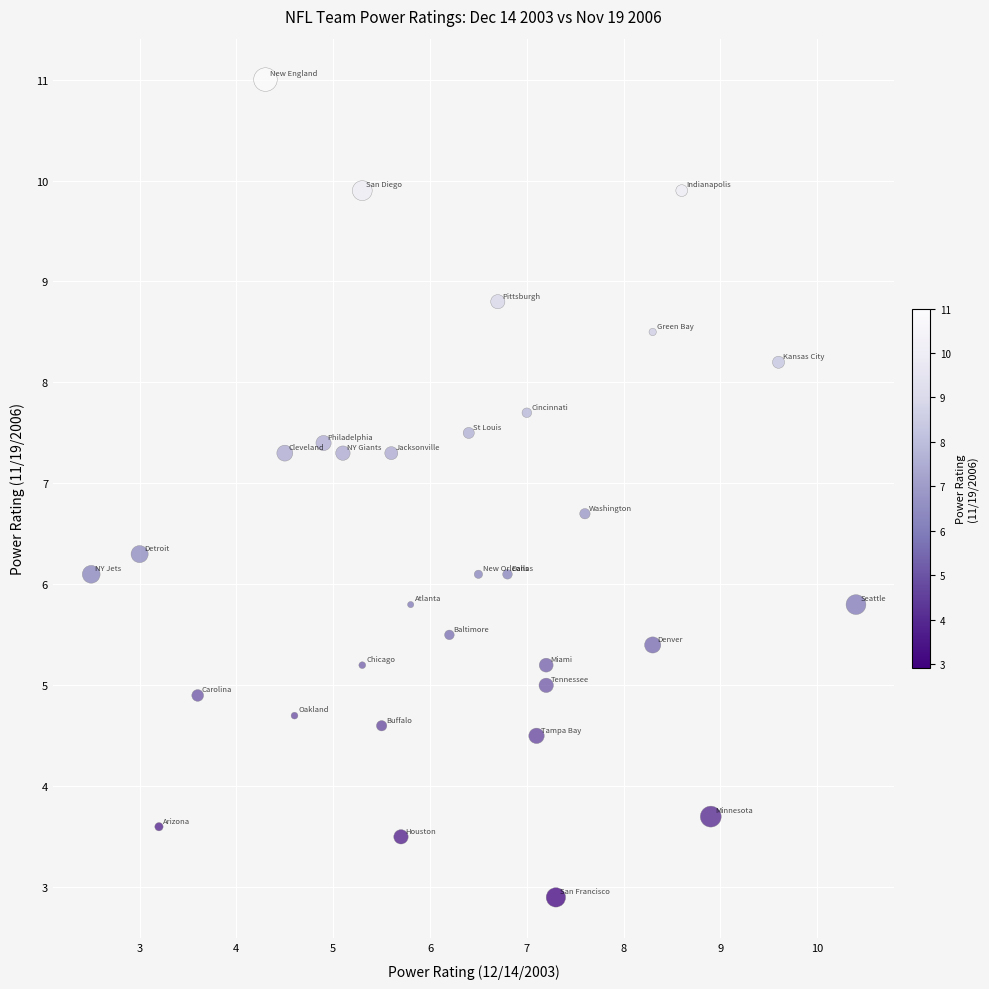

What is the range of Y values (max minus min)?

8.1